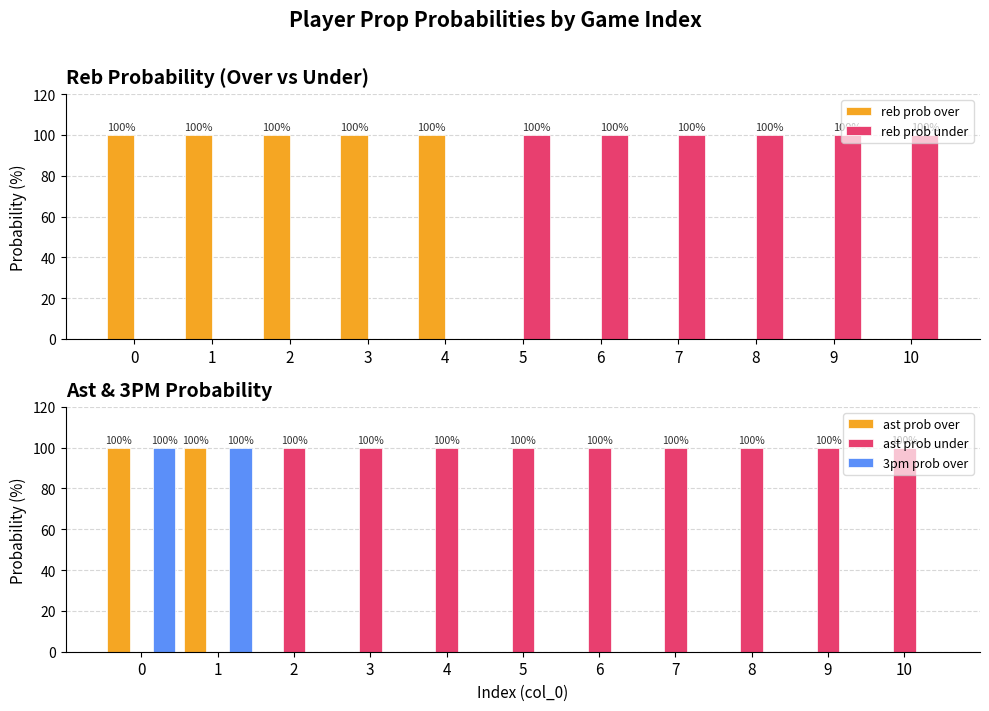

What is the sum of the reb prob over values at 6 and 0?

100